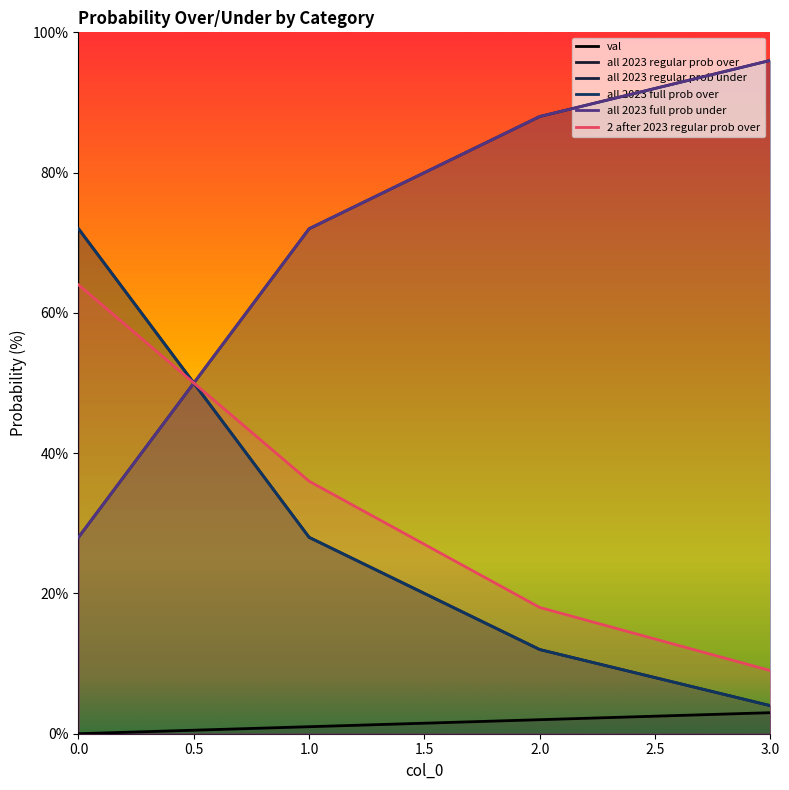

Reading right to left, list all the values displayed in this chart.

val: 3	2	1	0
all 2023 regular prob over: 4	12	28	72
all 2023 regular prob under: 96	88	72	28
all 2023 full prob over: 4	12	28	72
all 2023 full prob under: 96	88	72	28
2 after 2023 regular prob over: 9	18	36	64